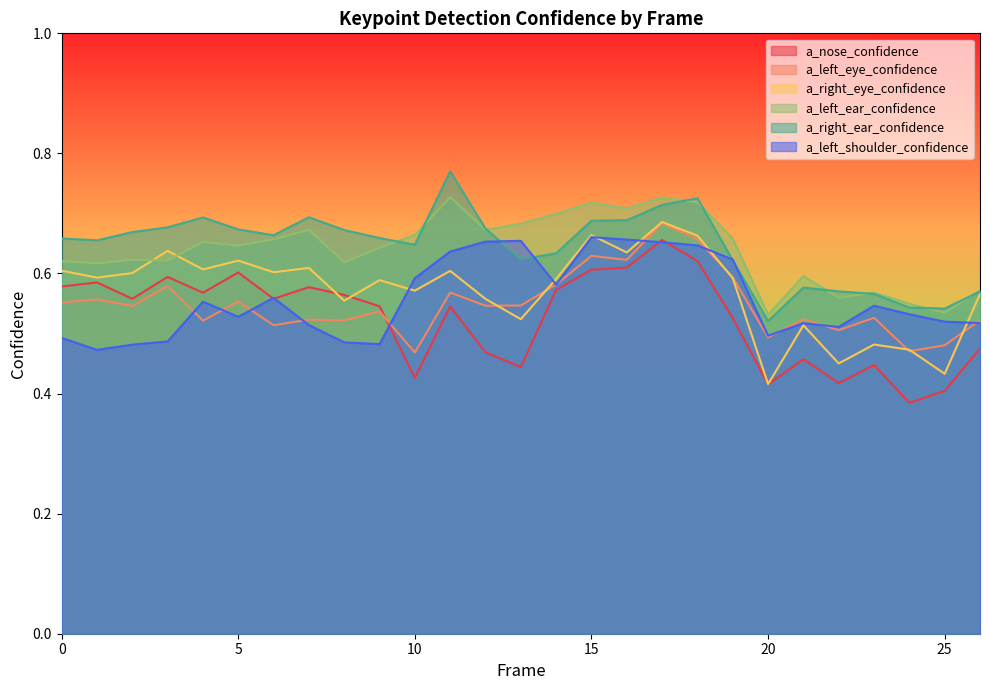

What is the value of the a_nose_confidence point at the 11th from the left?

0.4